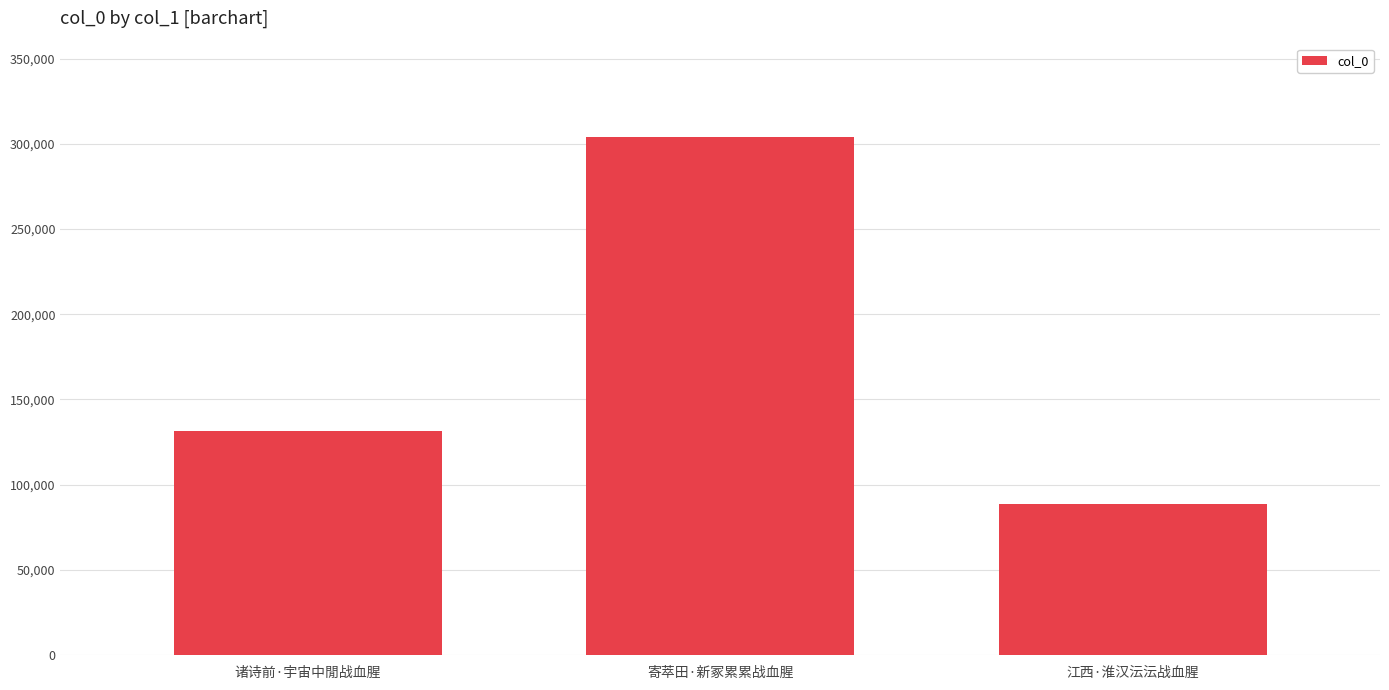

Are the bars grouped side by side (vs. stacked)?

No